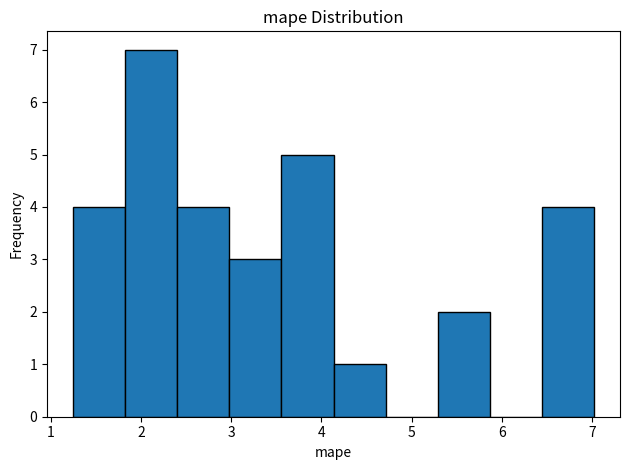

Which range on the x-axis has the tallest bar?

1.8 to 2.4